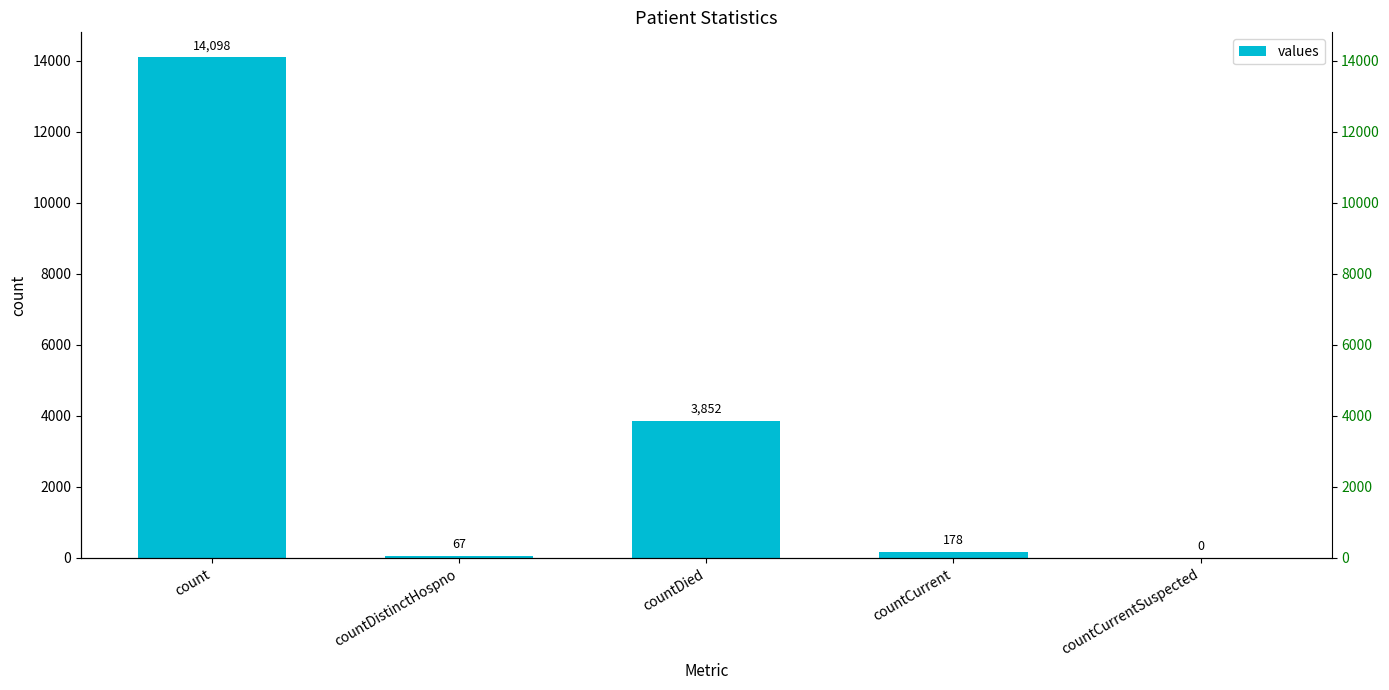

Does the chart contain any negative values?

No